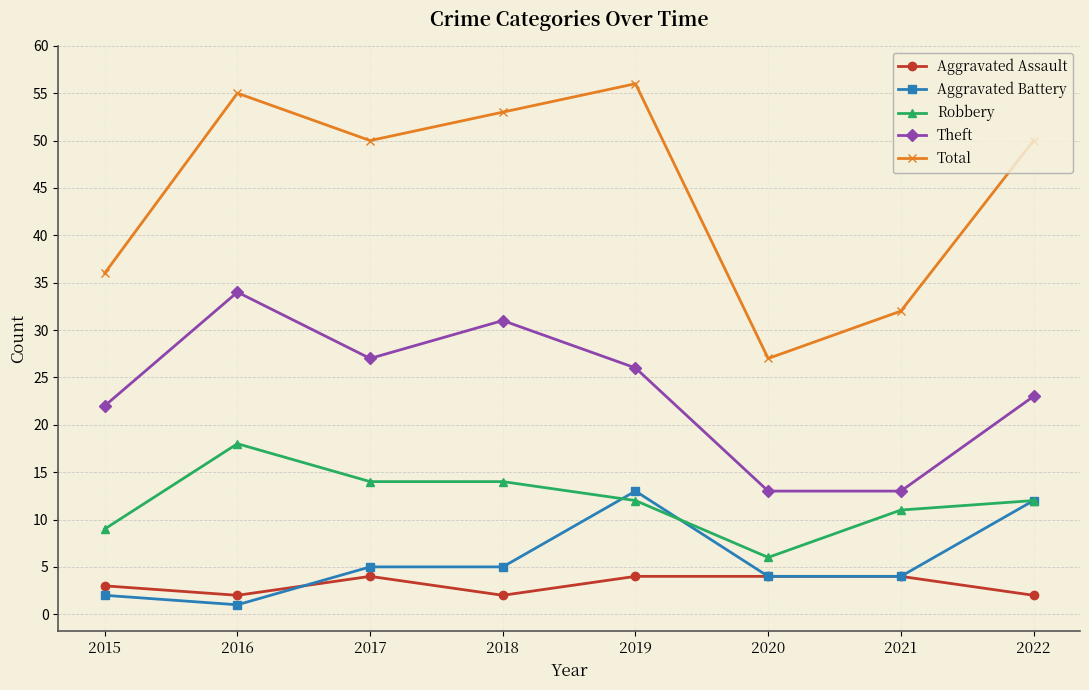

Where does the Total series first go above 50?

2016